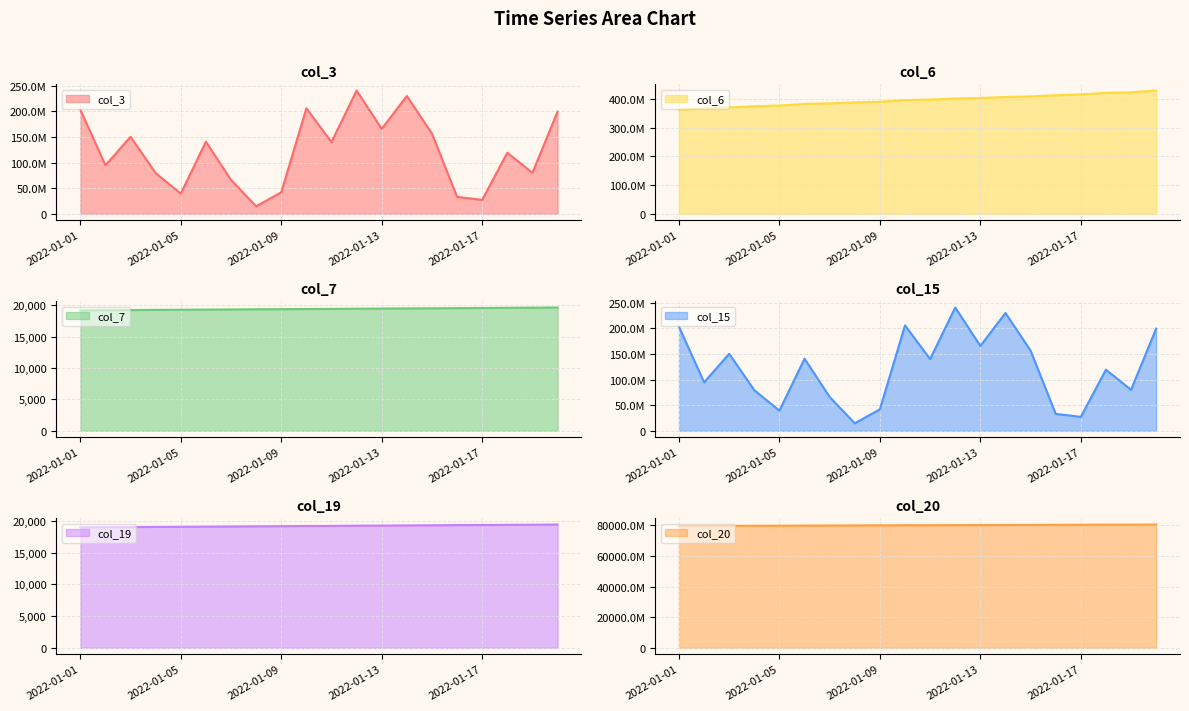

What are all the series names shown in the legend?

col_3, col_6, col_7, col_15, col_19, col_20